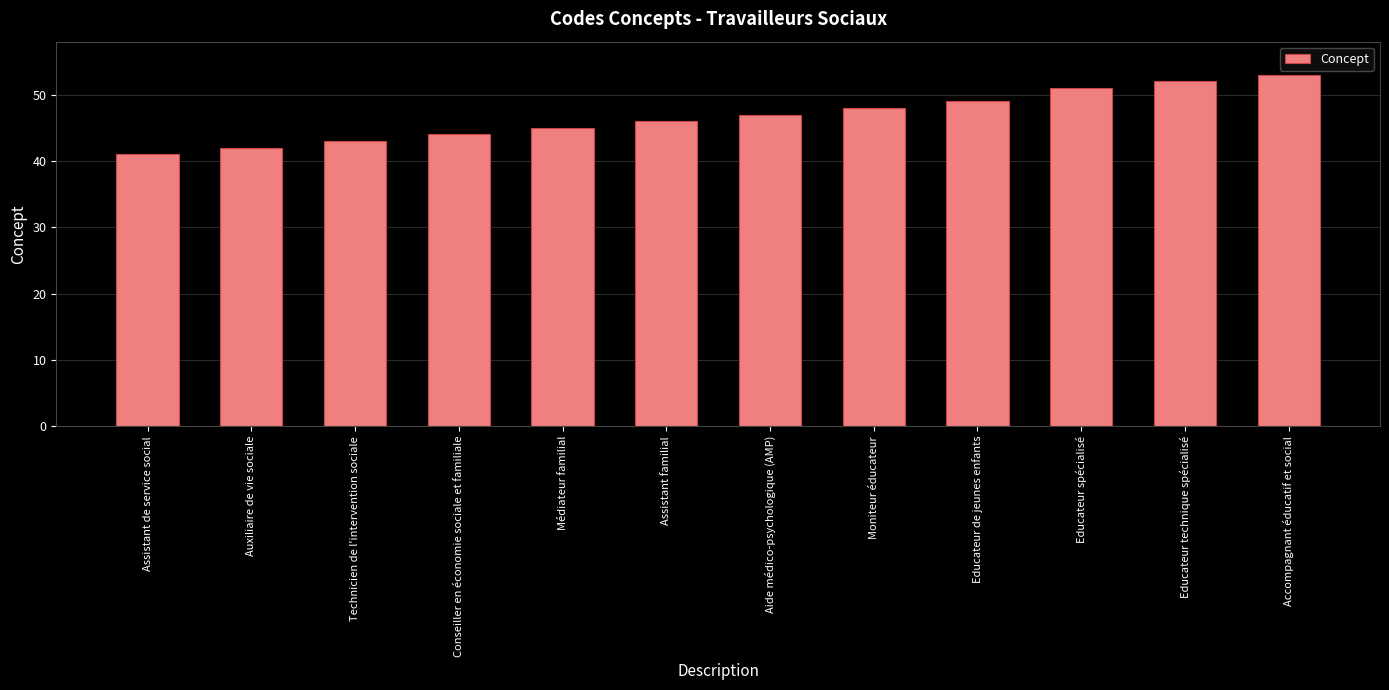

What is the maximum value shown in the chart?

53